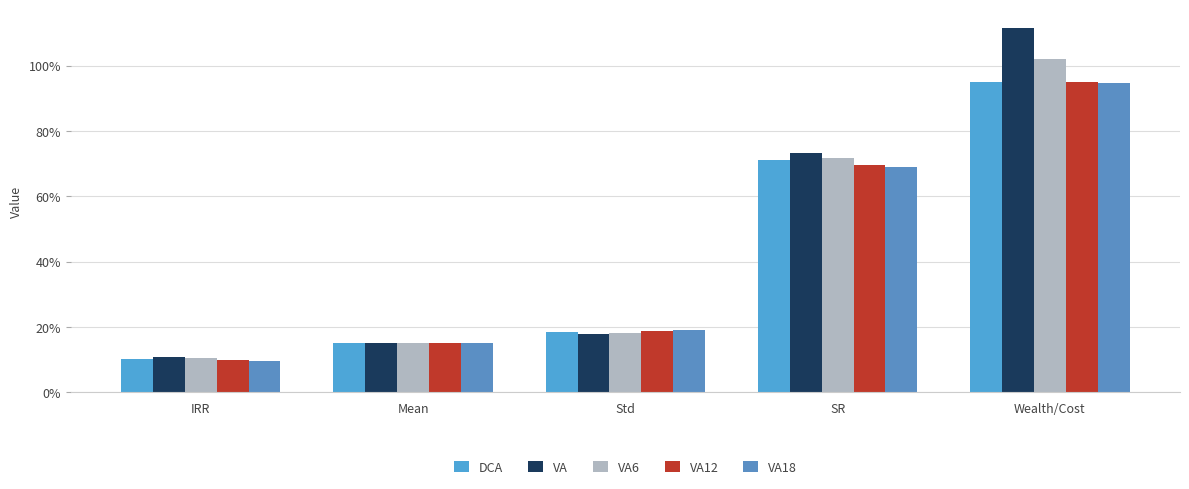

Reading left to right, list all the values displayed in this chart.

DCA: IRR=0.1	Mean=0.2	Std=0.2	SR=0.7	Wealth/Cost=1.0
VA: IRR=0.1	Mean=0.1	Std=0.2	SR=0.7	Wealth/Cost=1.1
VA6: IRR=0.1	Mean=0.2	Std=0.2	SR=0.7	Wealth/Cost=1.0
VA12: IRR=0.1	Mean=0.2	Std=0.2	SR=0.7	Wealth/Cost=1.0
VA18: IRR=0.1	Mean=0.2	Std=0.2	SR=0.7	Wealth/Cost=0.9